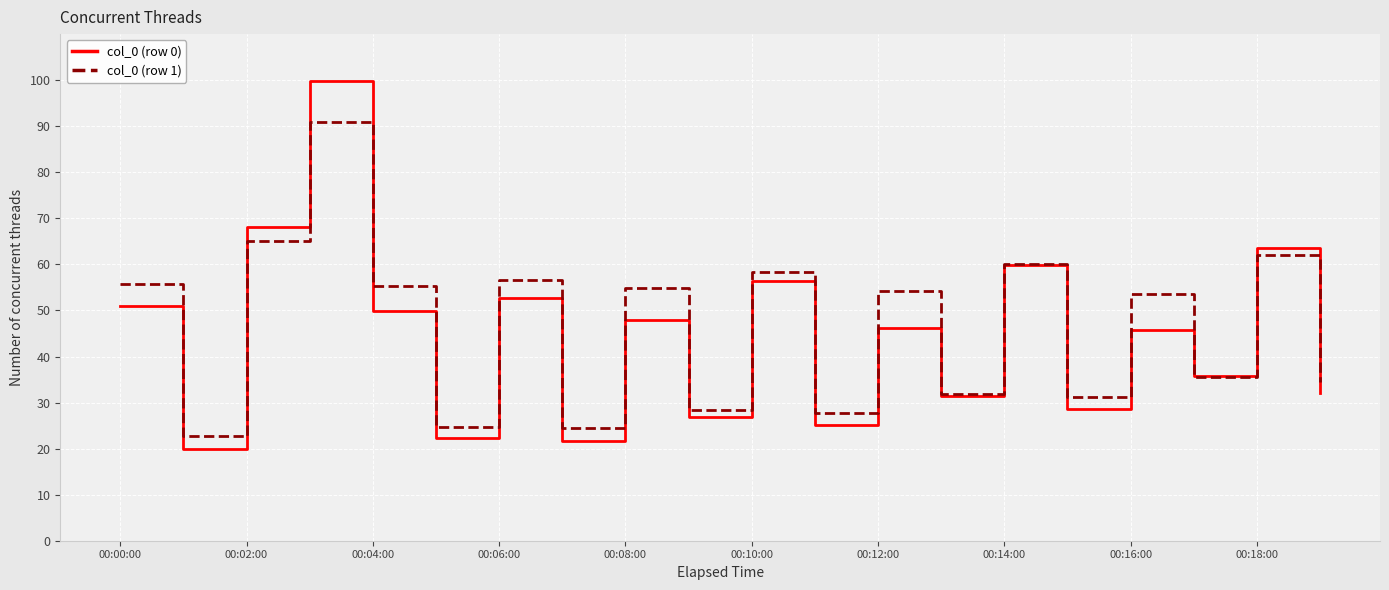

Which series has the widest spread of values?

col_0 (row 0)